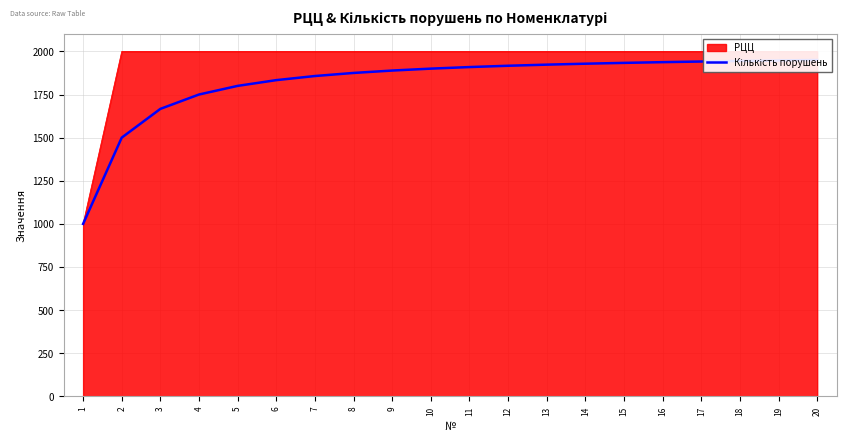

Where is the data nearest to the value 1475?

2